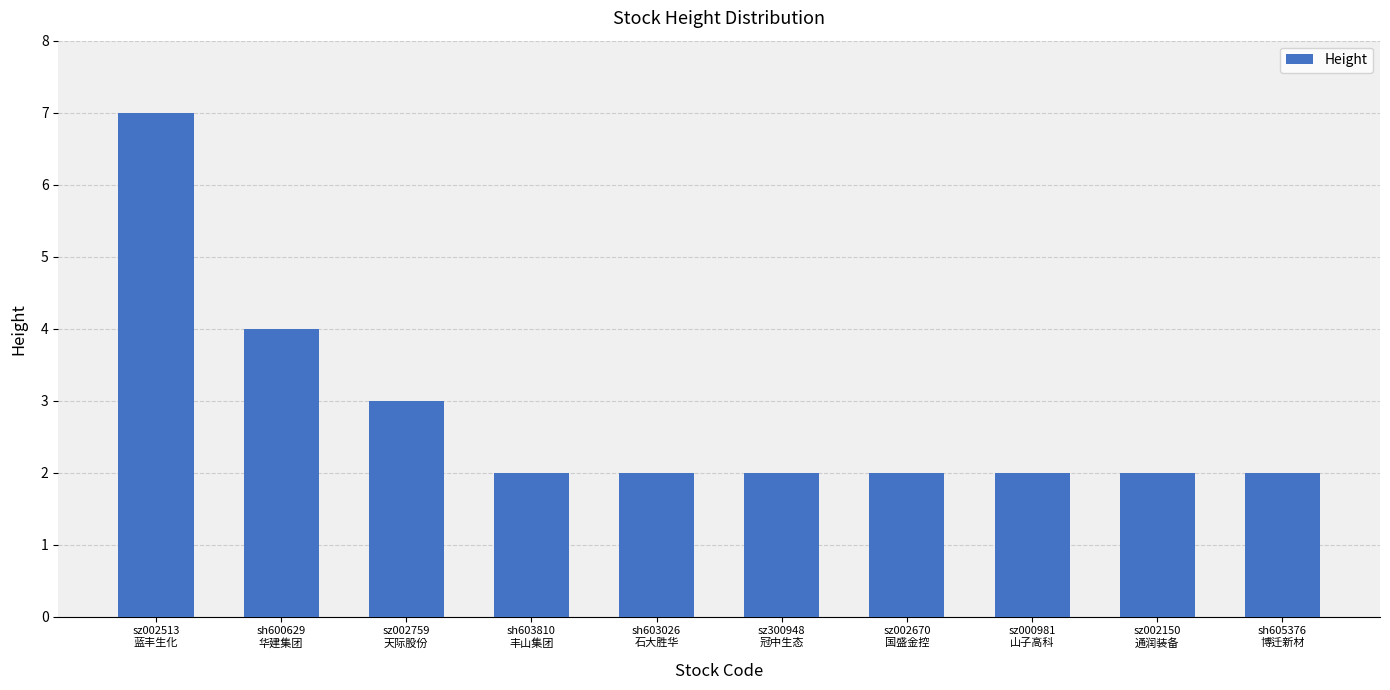

What is the label of the 6th bar from the right?

sh603026
石大胜华